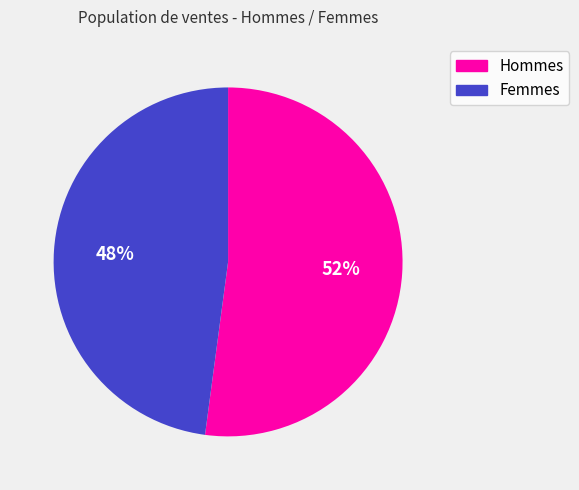

Approximately how many times larger is the value at Hommes compared to Femmes?

1.1